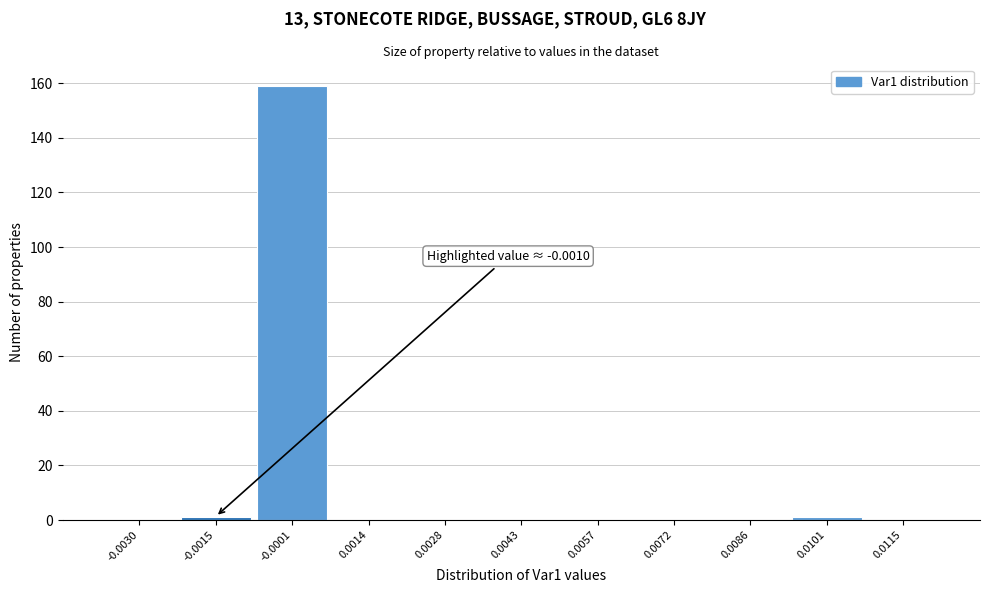

Reading left to right, transcribe all the data shown in this chart.

-0.0030=0	-0.0015=1	-0.0001=159	0.0014=0	0.0028=0	0.0043=0	0.0057=0	0.0072=0	0.0086=0	0.0101=1	0.0115=0